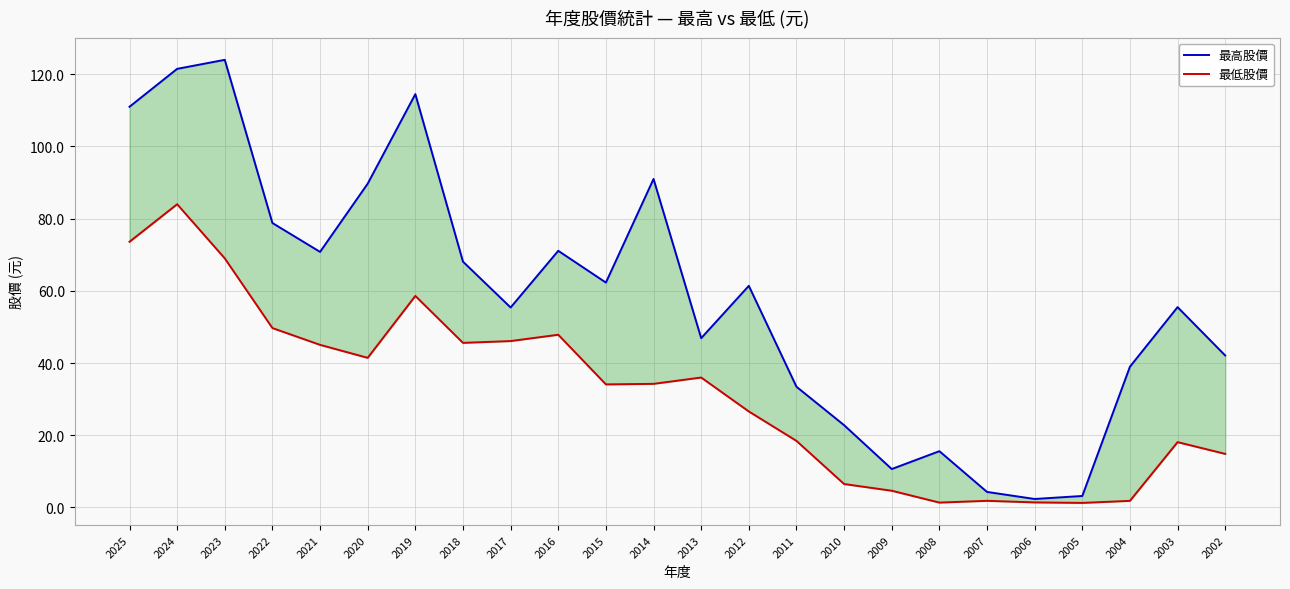

True or false: 最低股價 has a value of 4.6 at 2009.

True